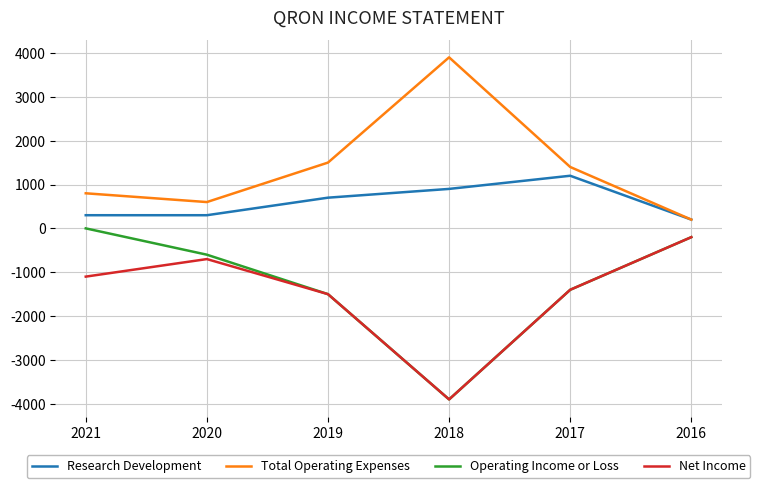

Which series has the largest total across all categories?

Total Operating Expenses